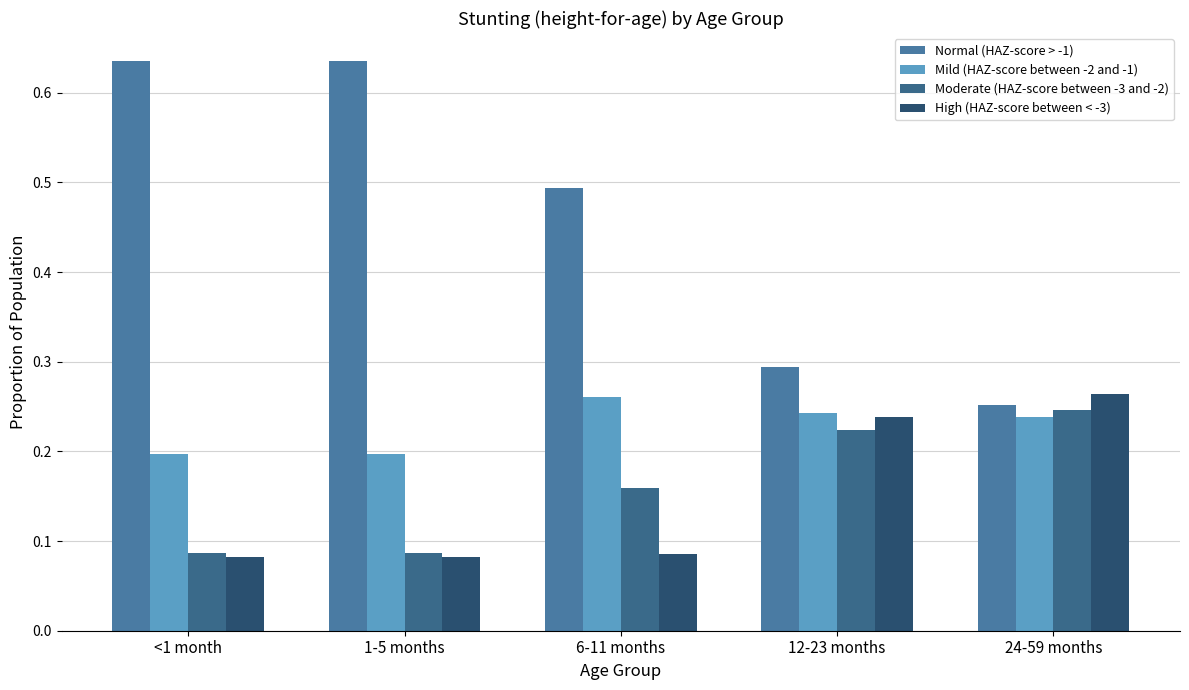

Count the High (HAZ-score between < -3) values in the range 0 to 1.

5